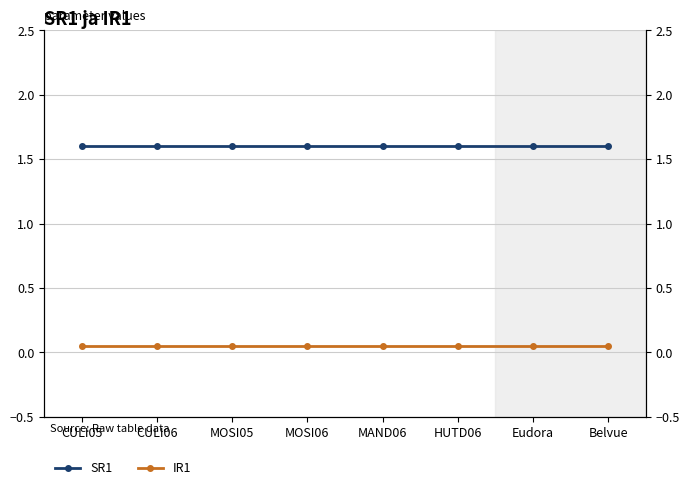

Which series changed the most between MOSI06 and HUTD06?

SR1